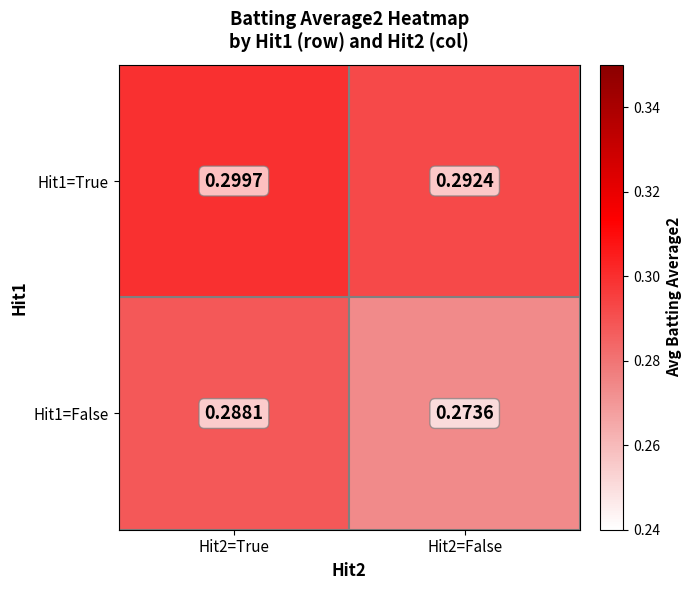

Is the value of Hit1=True at Hit2=True greater than the value of Hit1=False at Hit2=True?

Yes